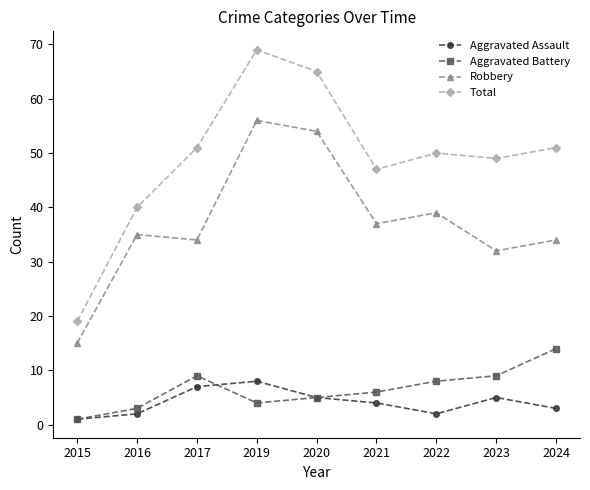

What is the value of the Aggravated Battery point at the 5th from the left?

5